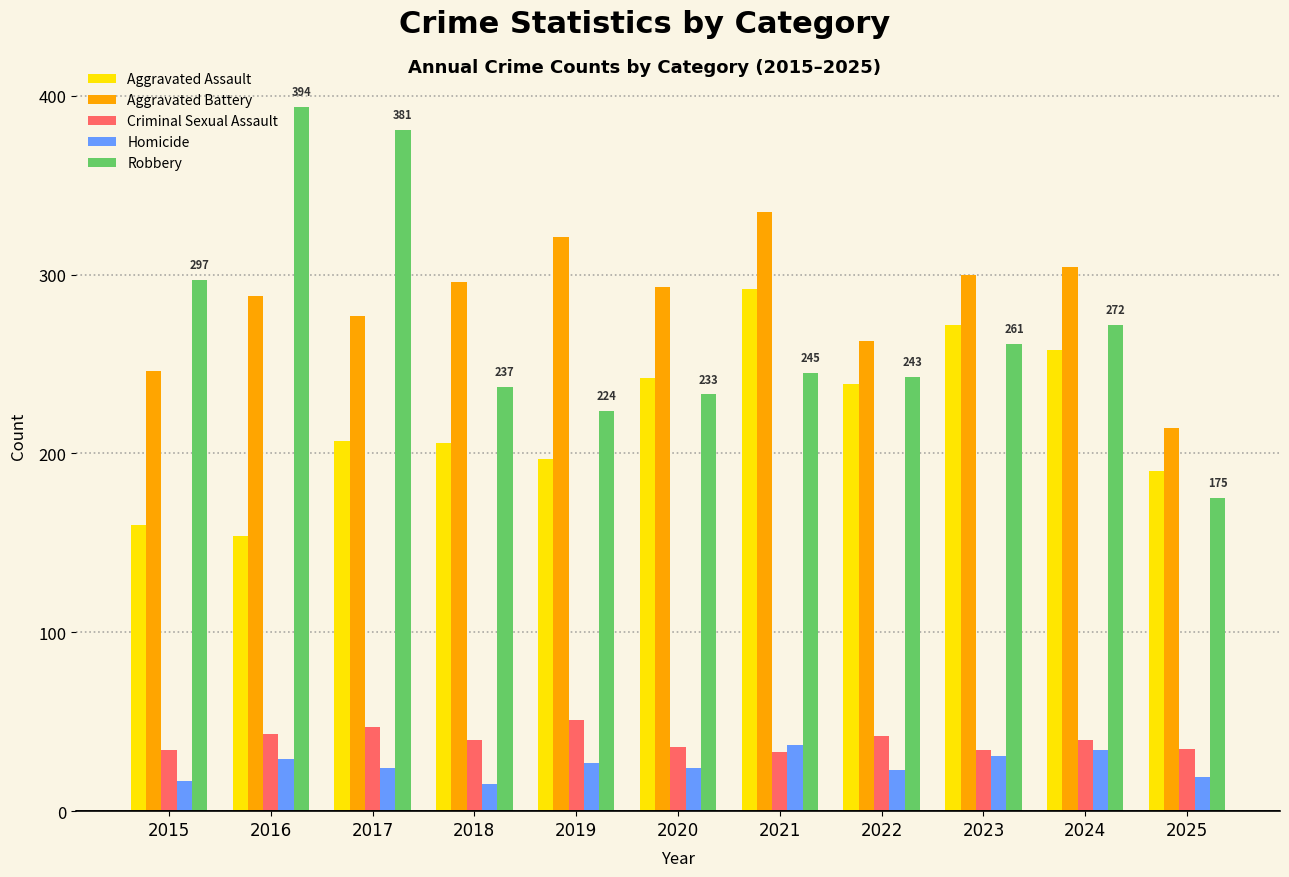

What is the difference between the second highest and second lowest values in the Robbery series?

157